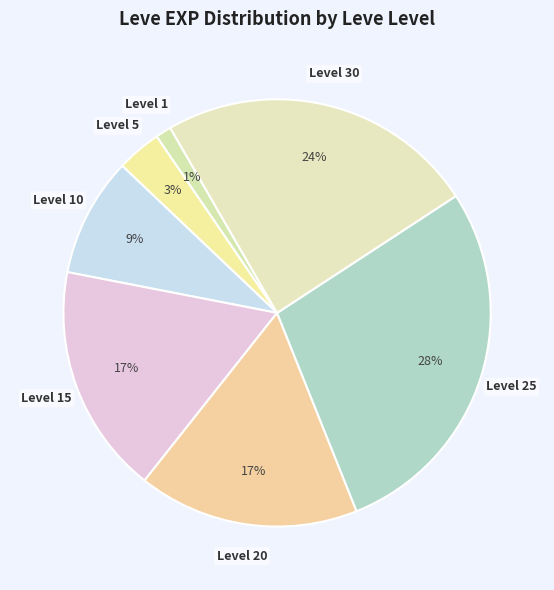

Count the number of slices in the pie.

7